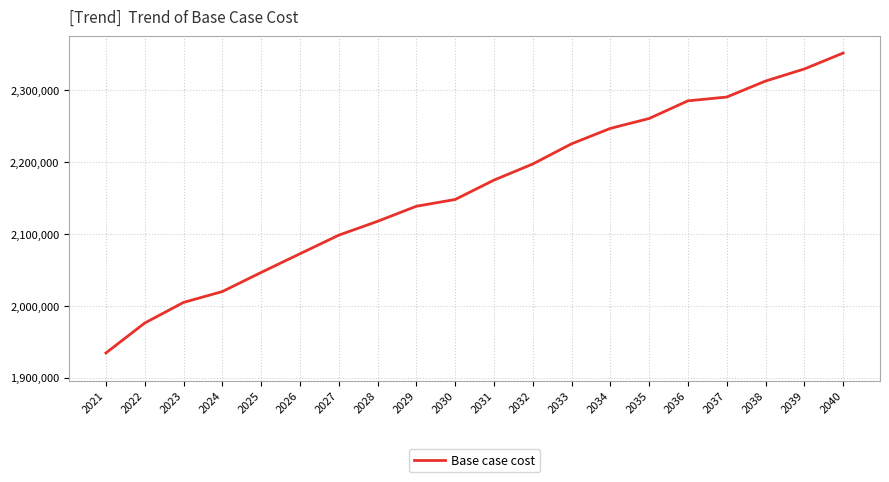

List the labels in order of value, largest first.

2040, 2039, 2038, 2037, 2036, 2035, 2034, 2033, 2032, 2031, 2030, 2029, 2028, 2027, 2026, 2025, 2024, 2023, 2022, 2021